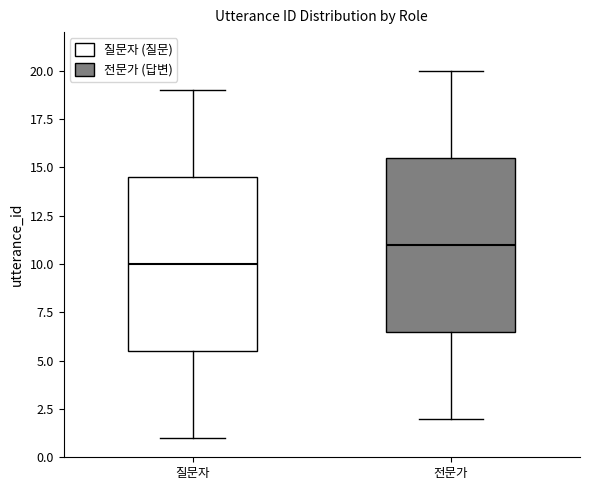

Which box has the lowest median line?

질문자